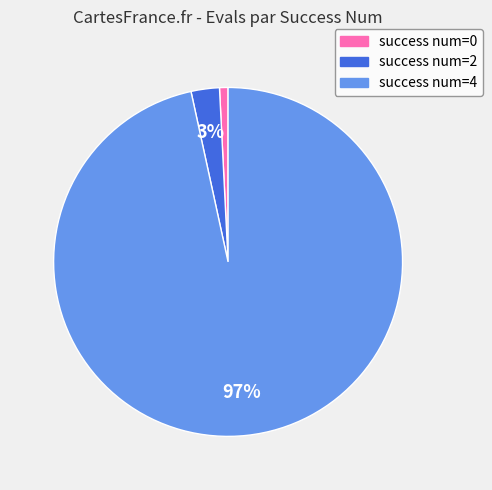

Is there a majority slice in this chart?

Yes